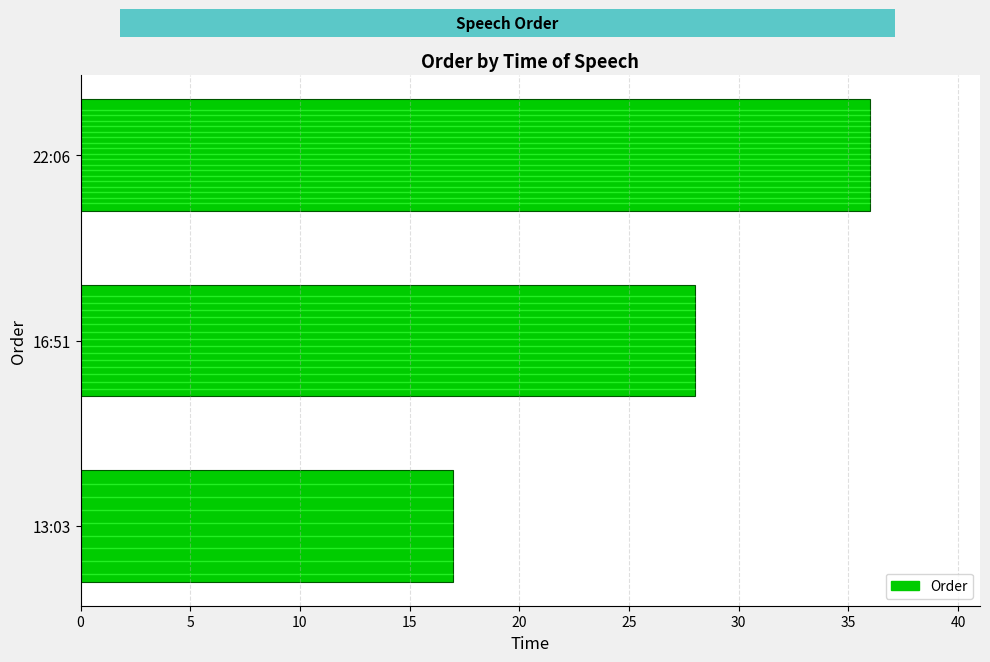

How many bars are there in total?

3